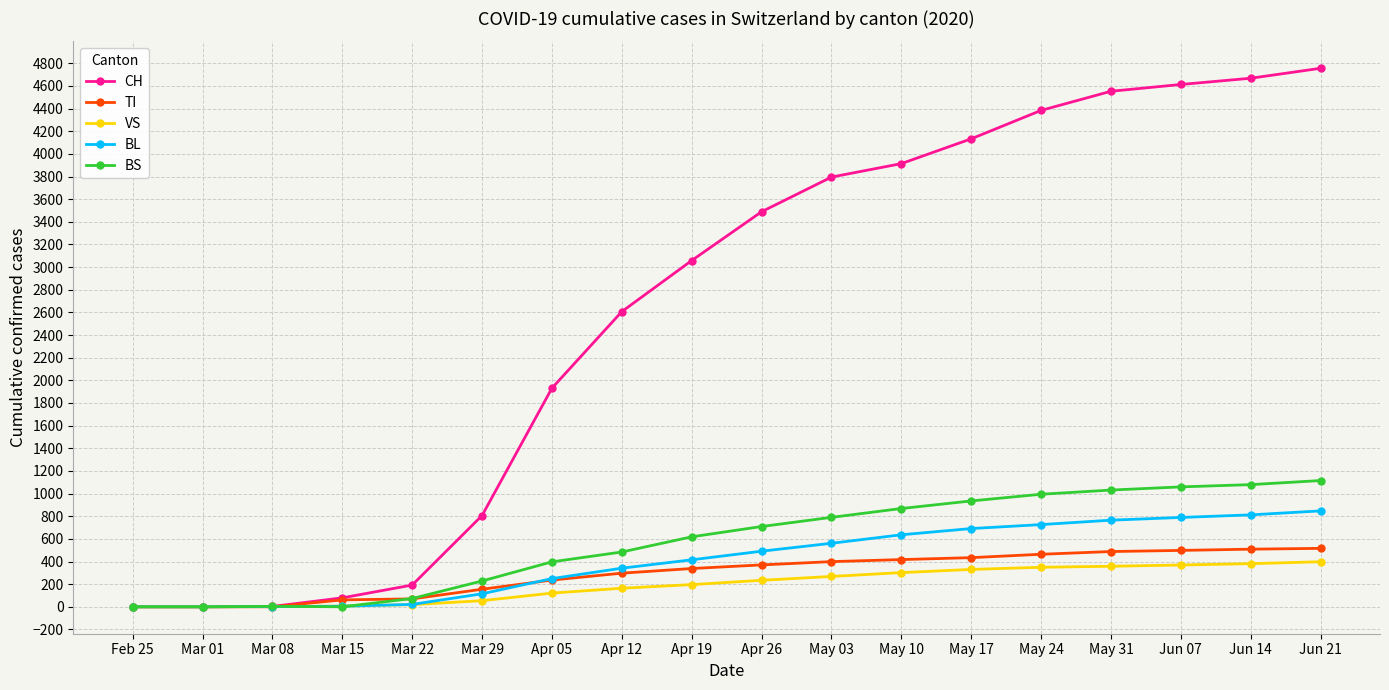

What is the difference between the second highest and second lowest values in the BS series?

1079